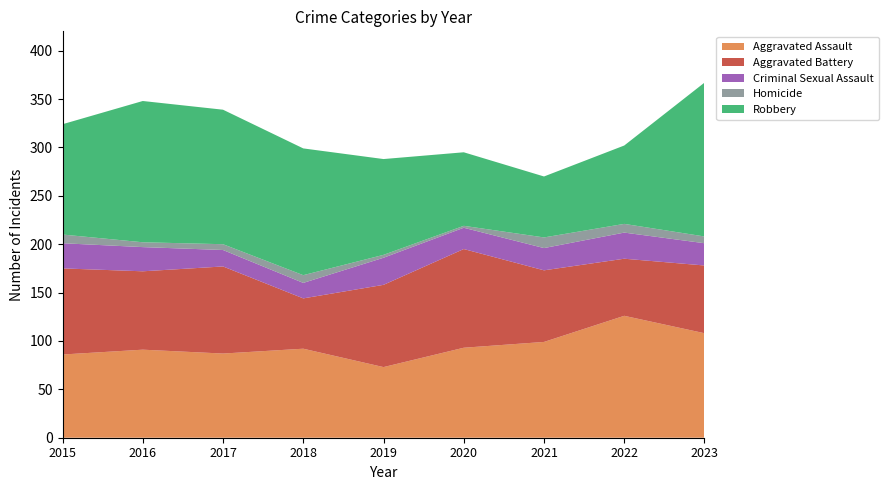

Reading right to left, extract all data points from this chart.

Aggravated Assault: 2023=108	2022=126	2021=99	2020=93	2019=73	2018=92	2017=87	2016=91	2015=86
Aggravated Battery: 2023=70	2022=59	2021=74	2020=102	2019=85	2018=52	2017=90	2016=81	2015=89
Criminal Sexual Assault: 2023=23	2022=27	2021=23	2020=22	2019=28	2018=16	2017=17	2016=25	2015=26
Homicide: 2023=7	2022=9	2021=11	2020=2	2019=3	2018=8	2017=6	2016=5	2015=9
Robbery: 2023=159	2022=81	2021=63	2020=76	2019=99	2018=131	2017=139	2016=146	2015=114